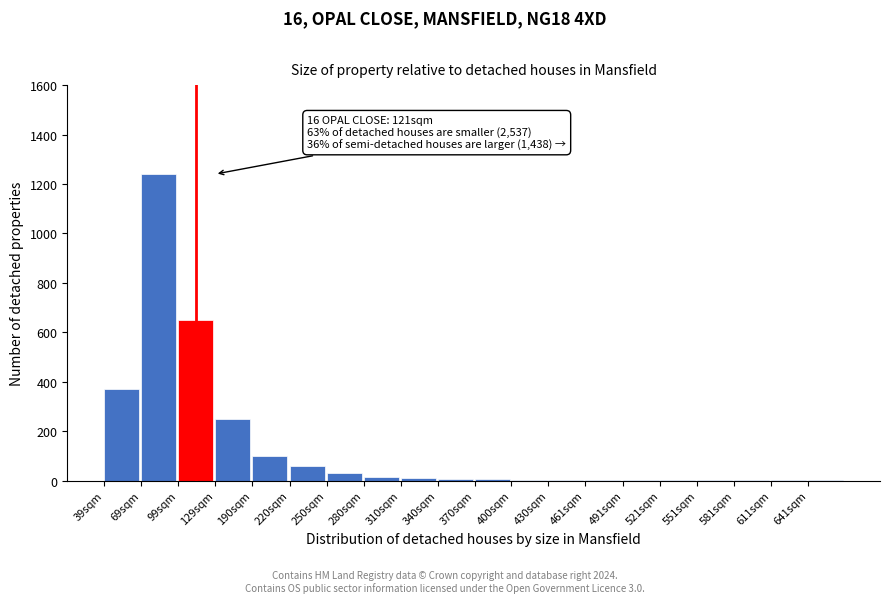

What is the change in value from 39sqm to 190sqm?

-270